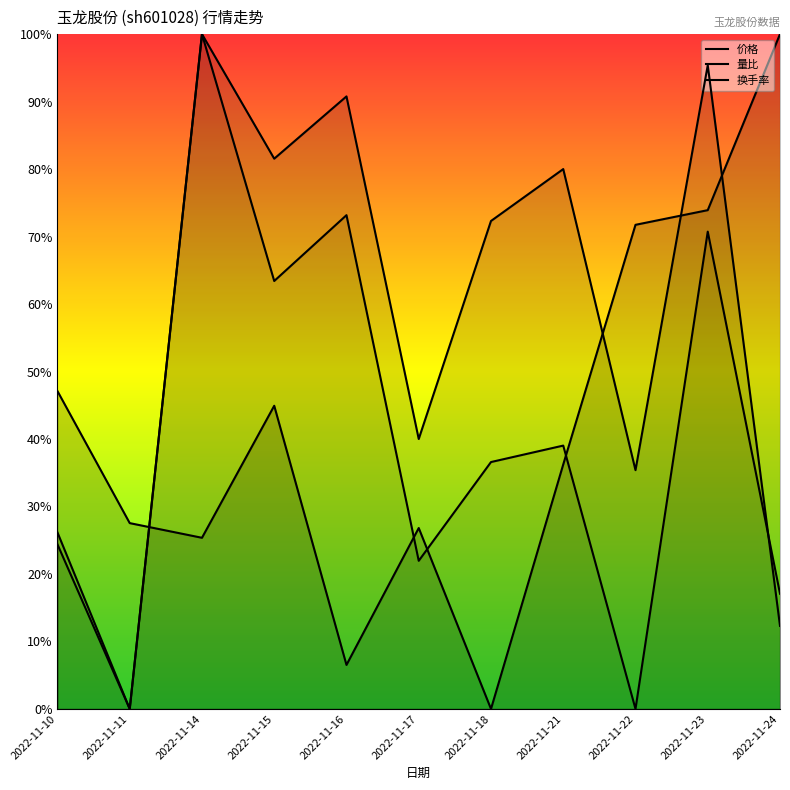

True or false: 换手率 has a value of 0.4 at 2022-11-21.

True